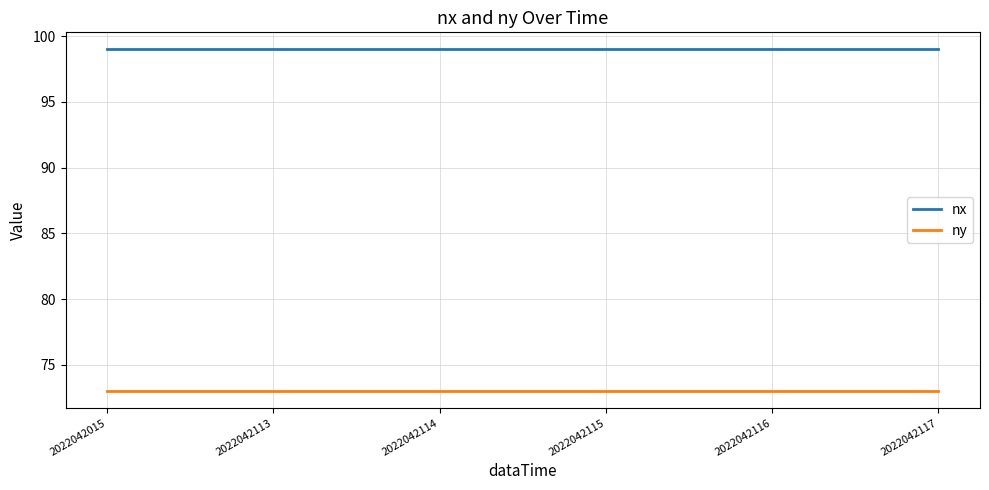

True or false: ny and nx intersect in this chart.

False